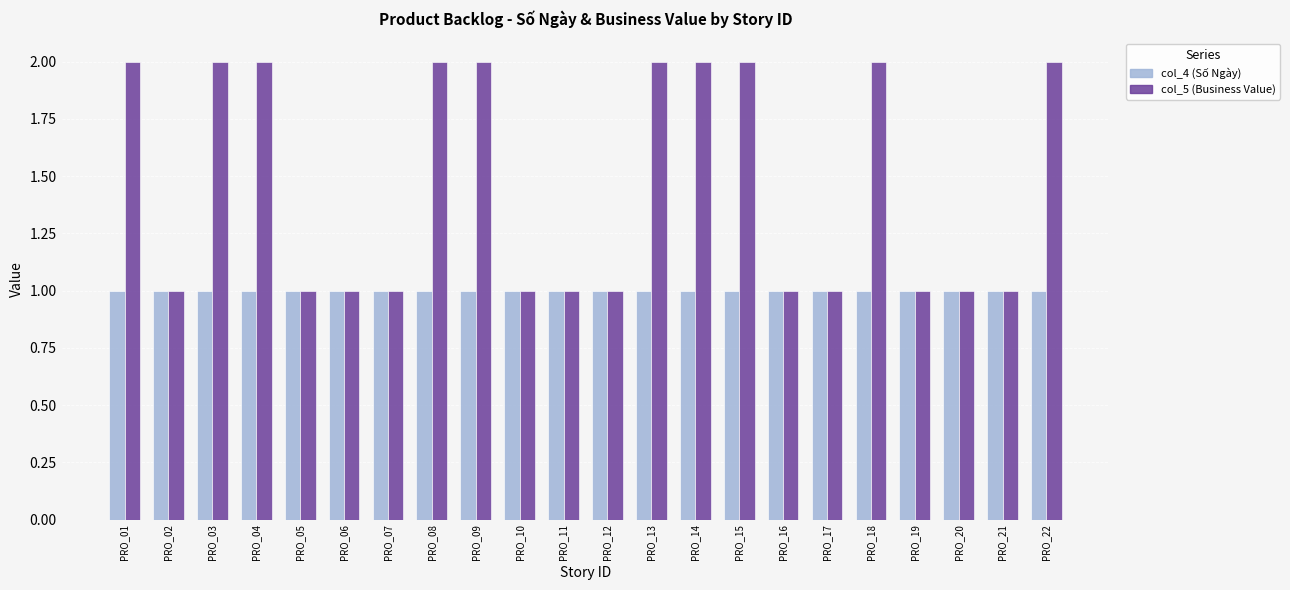

Is the value of col_4 (Số Ngày) at PRO_14 greater than the value of col_5 (Business Value) at PRO_14?

No